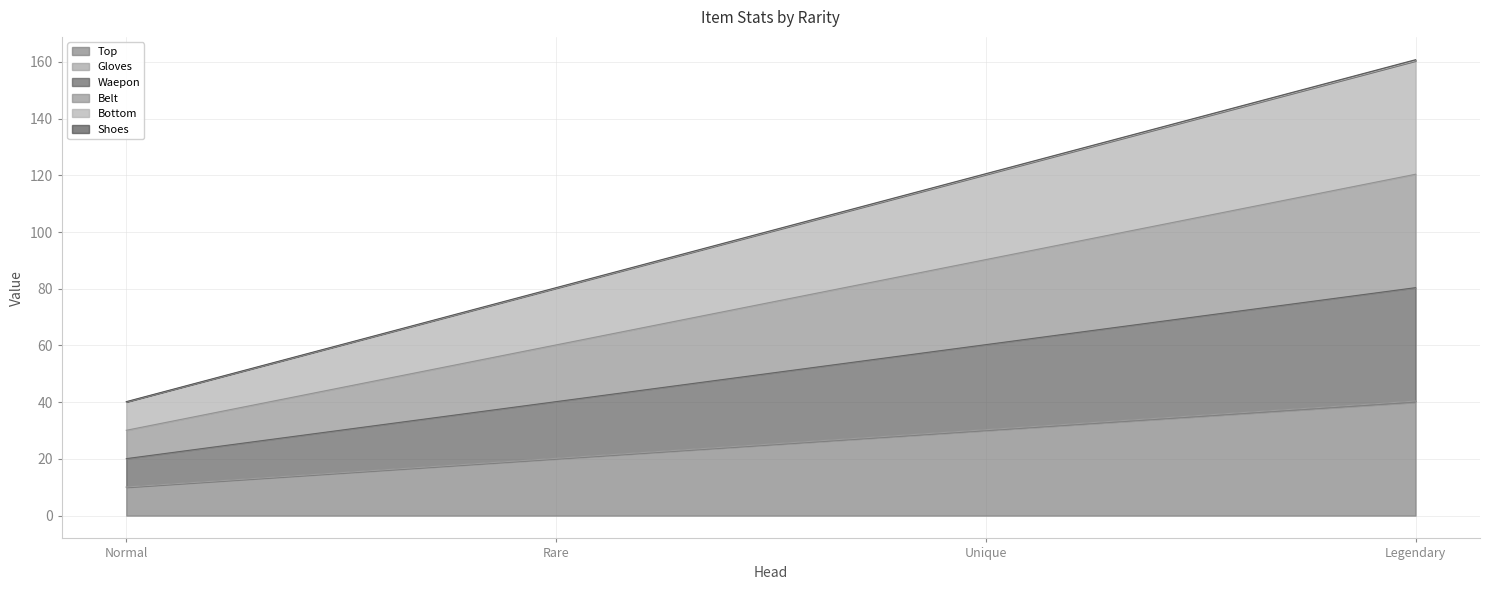

Which has a higher value, Legendary or Unique?

Legendary